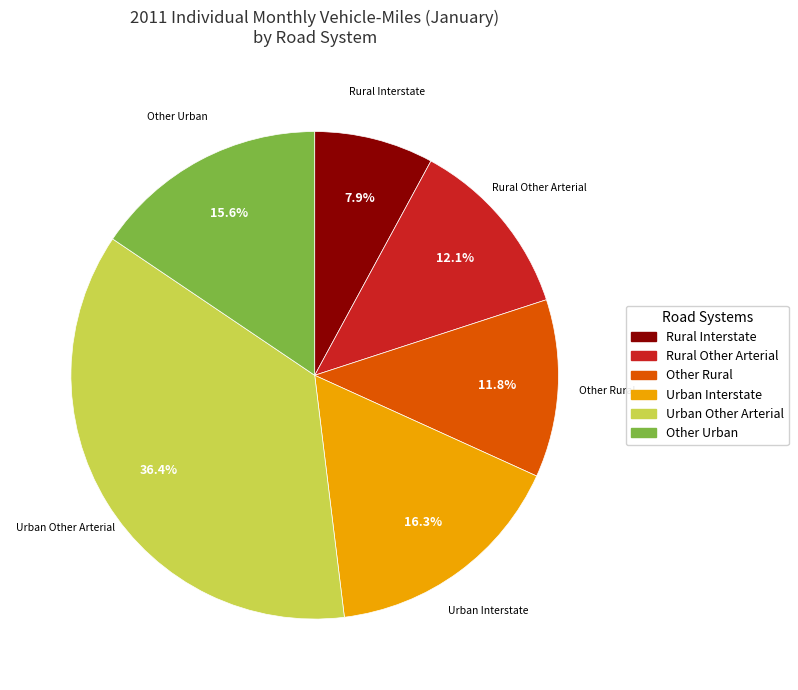

Do Rural Interstate and Rural Other Arterial together represent more than half of the pie?

No